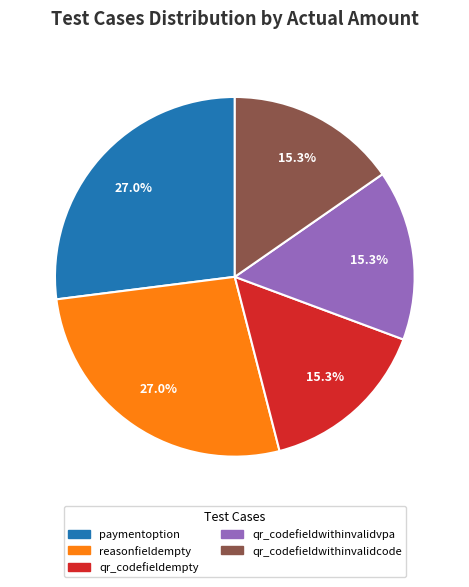

Does any single category account for the majority?

No